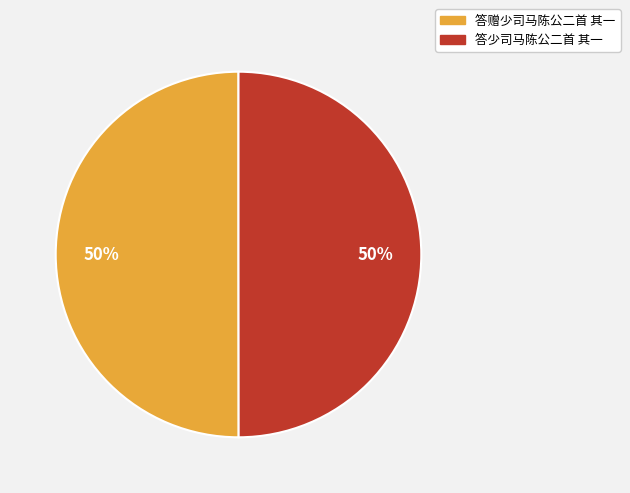

Count the number of slices in the pie.

2